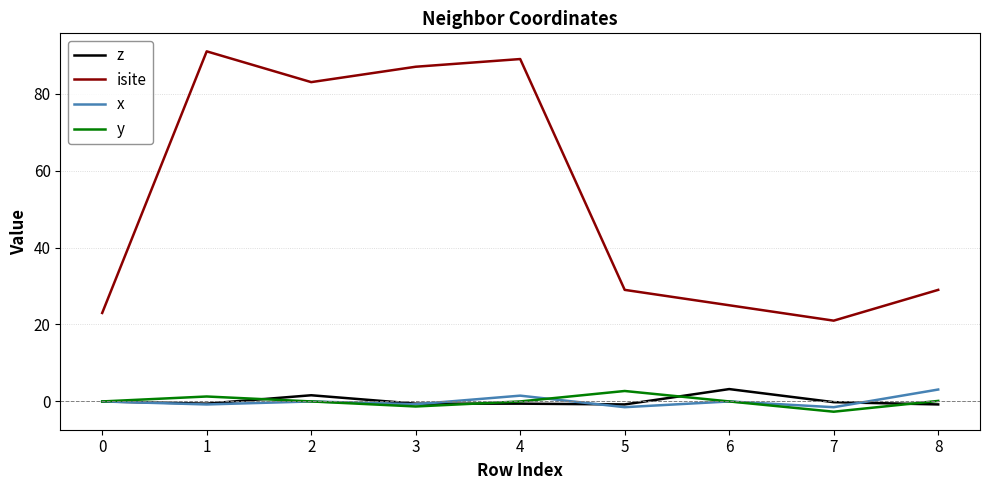

Is it true that isite equals 23.0 at 0?

True